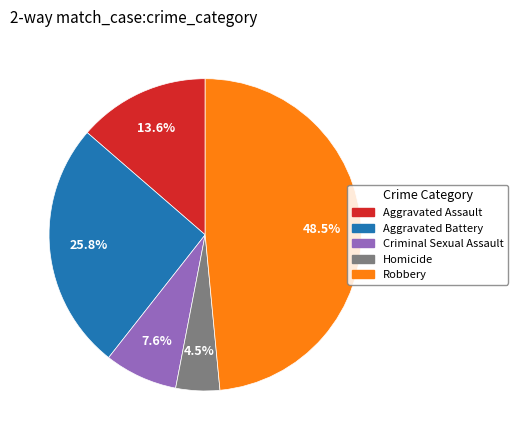

True or false: Aggravated Assault accounts for 14% of the total.

True